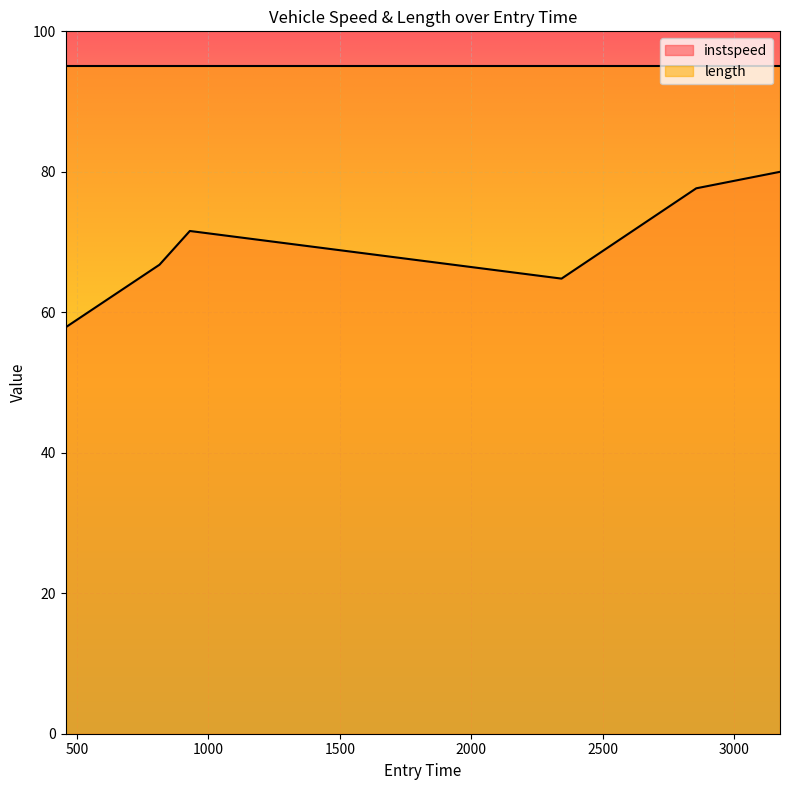

At which category does the chart reach its peak across all series?

3174.802338202542